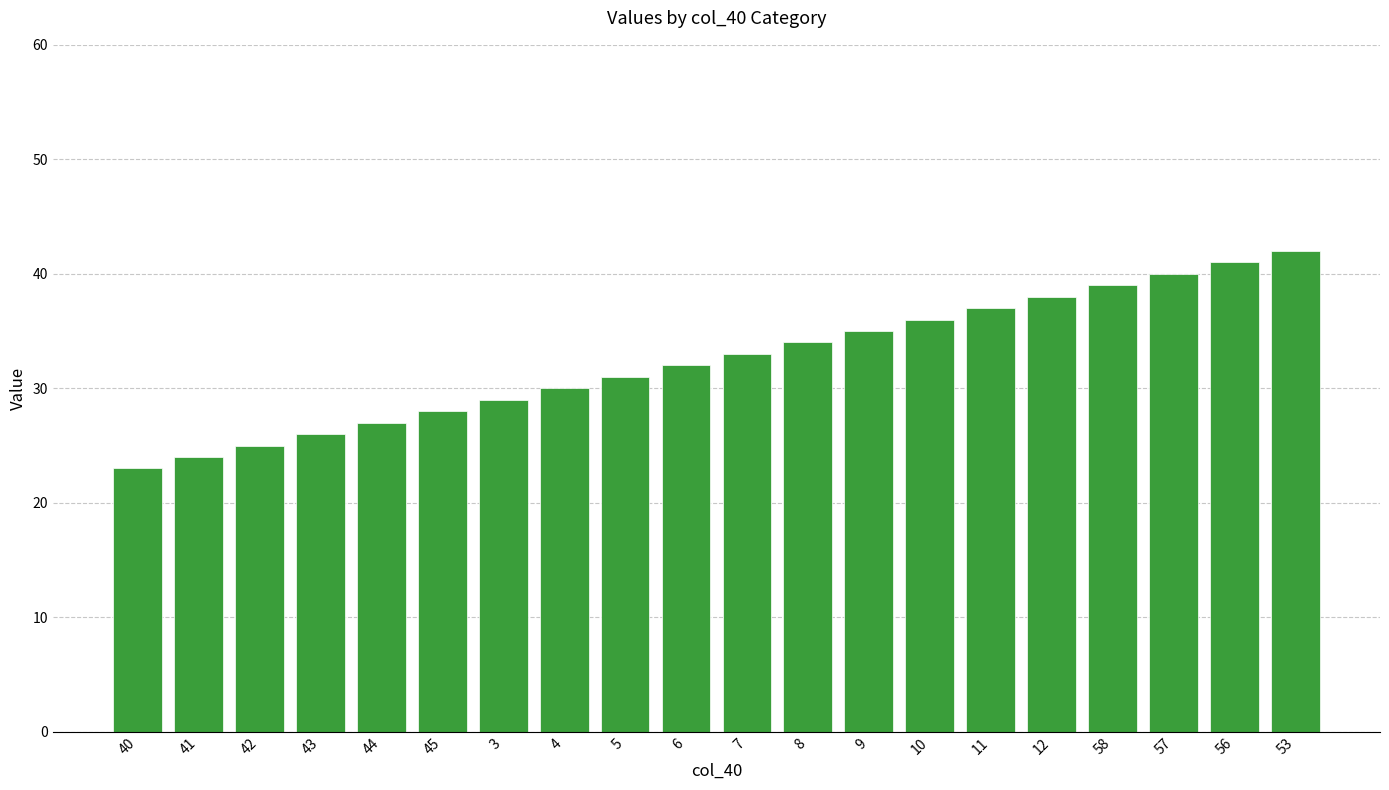

Reading left to right, transcribe all the data shown in this chart.

40=23	41=24	42=25	43=26	44=27	45=28	3=29	4=30	5=31	6=32	7=33	8=34	9=35	10=36	11=37	12=38	58=39	57=40	56=41	53=42